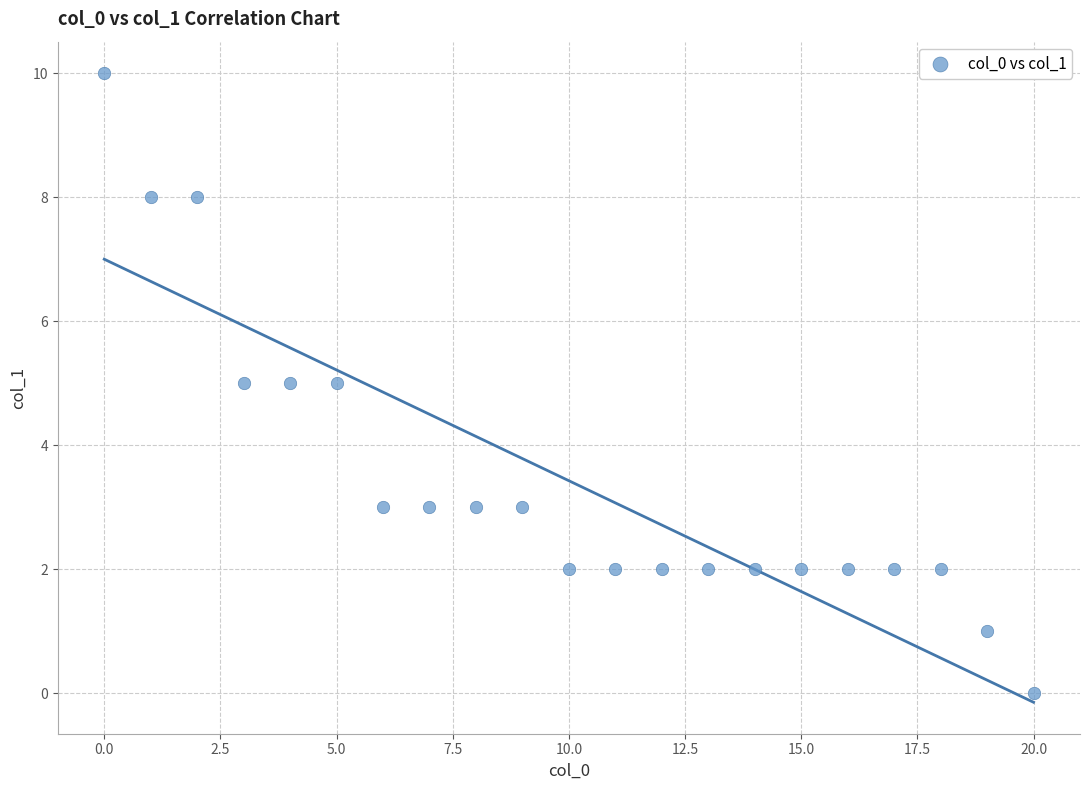

What is the range of X values (max minus min)?

20